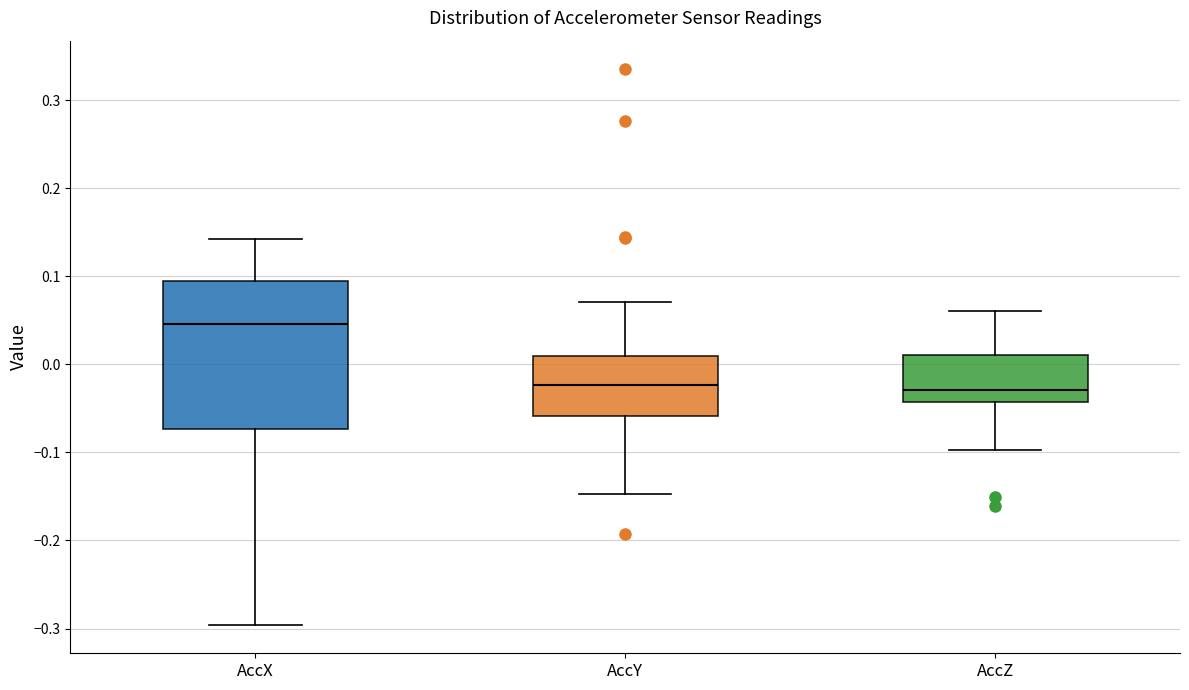

Reading left to right, read every box against the y-axis: the position of its median line, the range the box covers, and the ends of its whiskers. The values are not printed on the chart, so give them approximately, as read against the axis.

AccX: median 0.05, box -0.07 to 0.09, whiskers -0.30 to 0.14
AccY: median -0.02, box -0.06 to 0.01, whiskers -0.15 to 0.07
AccZ: median -0.03, box -0.04 to 0.01, whiskers -0.10 to 0.06